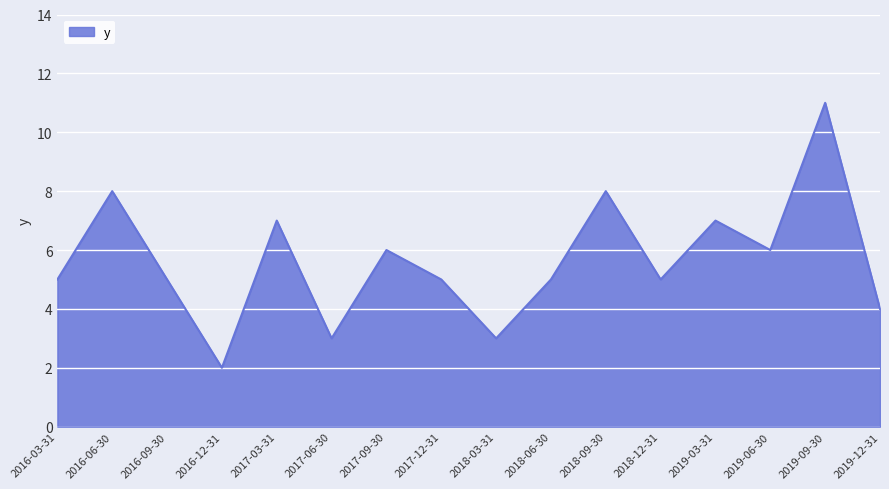

What is the difference between the values at 2018-09-30 and 2016-03-31?

3